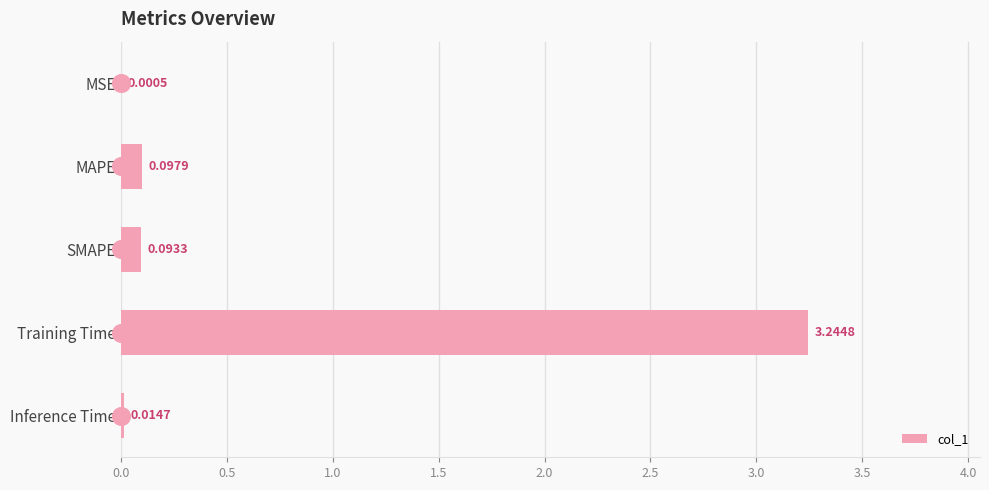

What is the sum of the values at MAPE and Training Time?

3.3